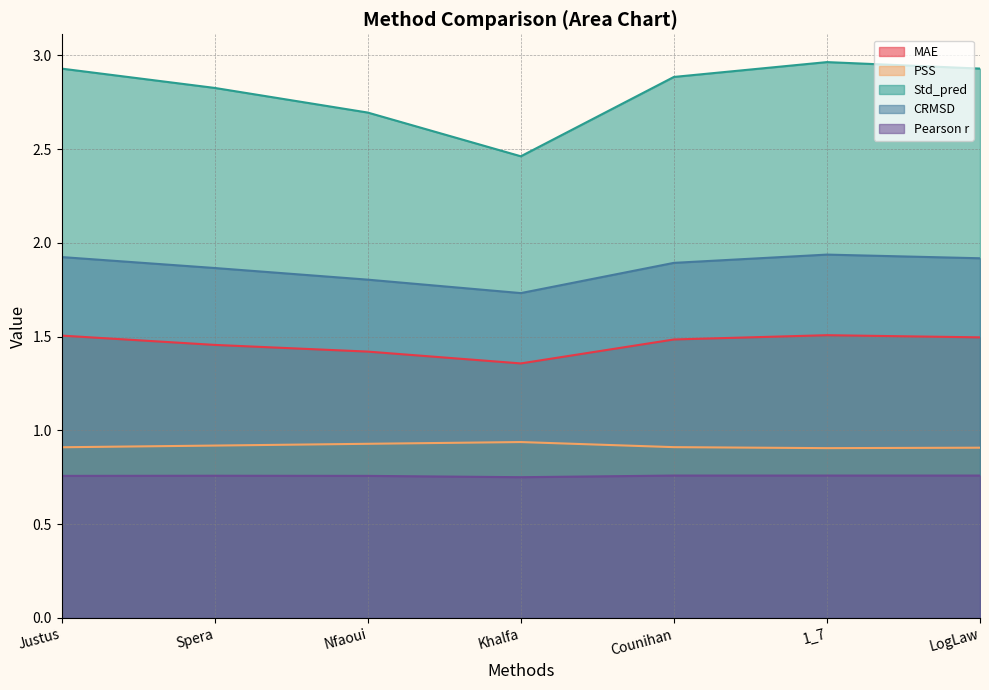

Reading left to right, transcribe all the data shown in this chart.

MAE: Justus=1.5	Spera=1.5	Nfaoui=1.4	Khalfa=1.4	Counihan=1.5	1_7=1.5	LogLaw=1.5
PSS: Justus=0.9	Spera=0.9	Nfaoui=0.9	Khalfa=0.9	Counihan=0.9	1_7=0.9	LogLaw=0.9
Std_pred: Justus=2.9	Spera=2.8	Nfaoui=2.7	Khalfa=2.5	Counihan=2.9	1_7=3.0	LogLaw=2.9
CRMSD: Justus=1.9	Spera=1.9	Nfaoui=1.8	Khalfa=1.7	Counihan=1.9	1_7=1.9	LogLaw=1.9
Pearson r: Justus=0.8	Spera=0.8	Nfaoui=0.8	Khalfa=0.8	Counihan=0.8	1_7=0.8	LogLaw=0.8